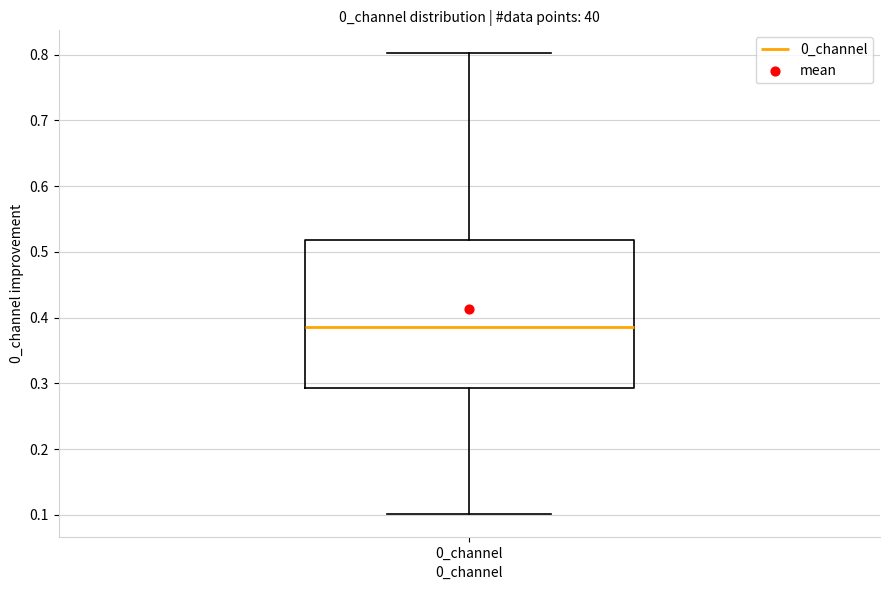

Read this box plot against the y-axis: the position of the median line, the range covered by the box, and the ends of both whiskers. The values are not printed on the chart, so give them approximately, as read against the axis.

median 0.39, box 0.29 to 0.52, whiskers 0.10 to 0.80